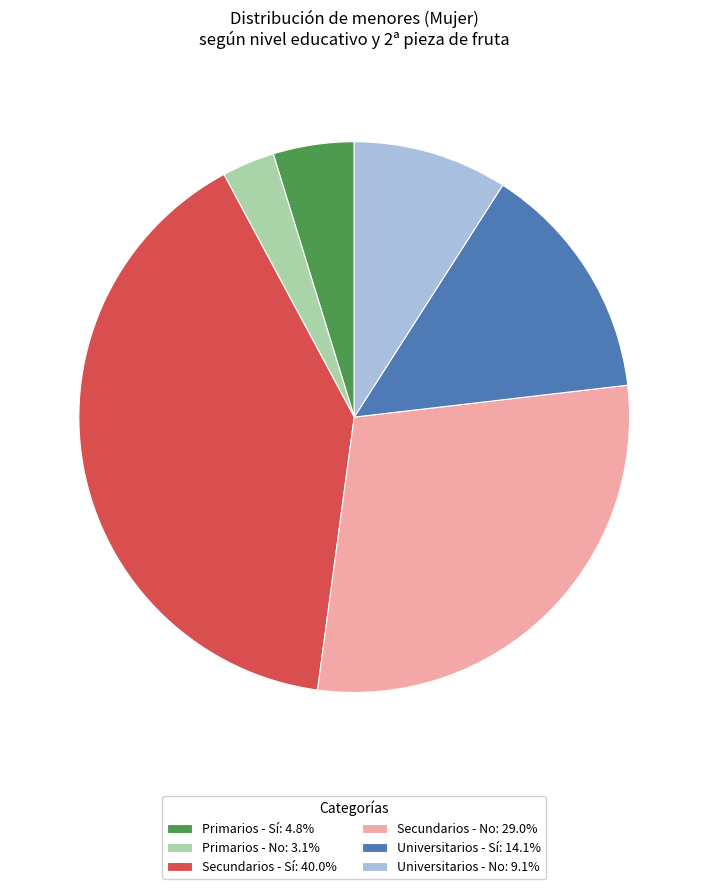

What is the ratio of the value at Primarios - Sí: 4.8% to the value at Universitarios - No: 9.1%?

0.5